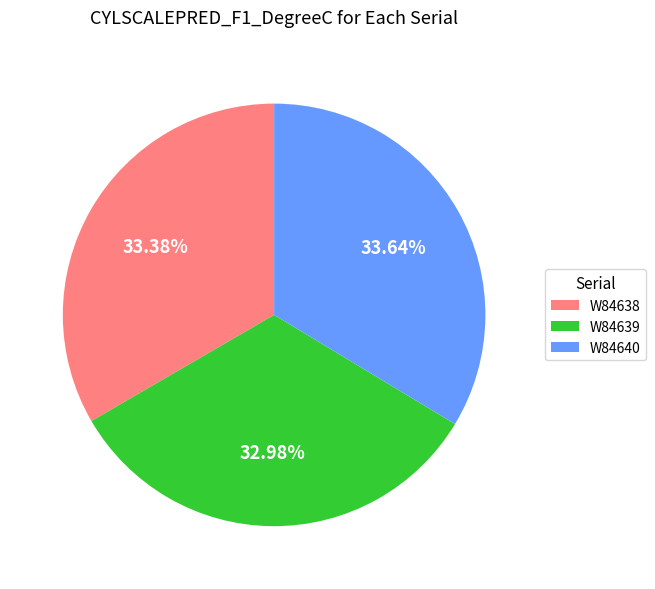

Is the sum of W84639 and W84640 greater than half?

Yes